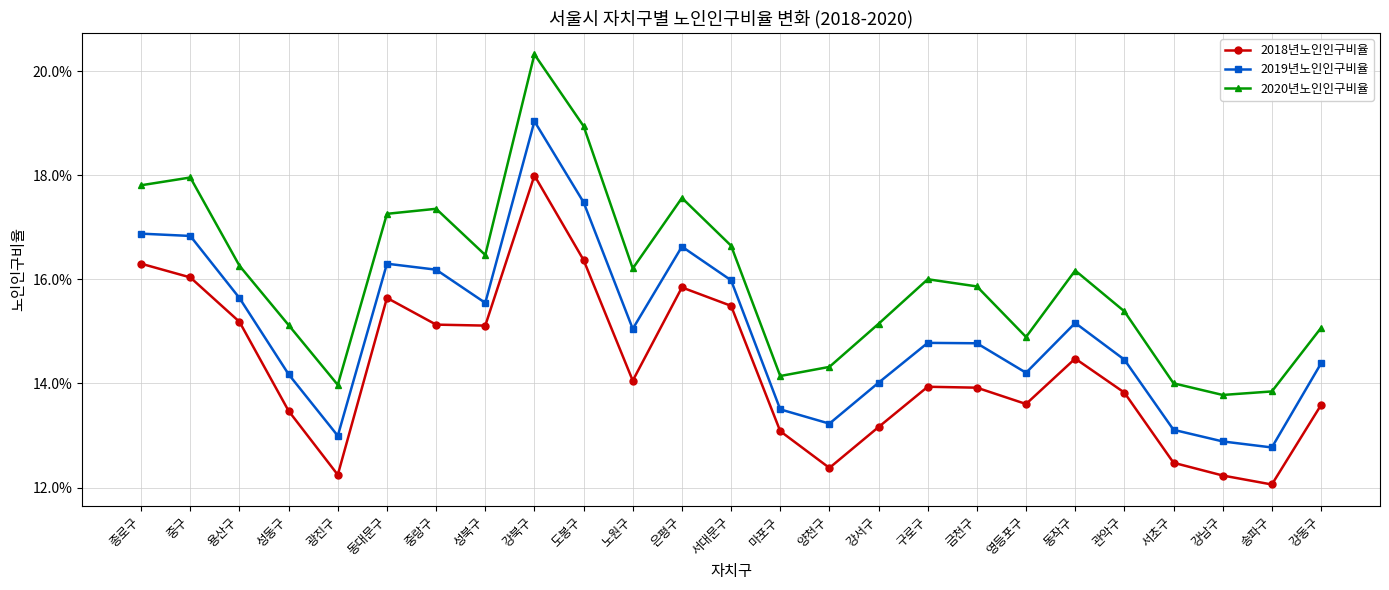

Reading left to right, list all the values displayed in this chart.

2018년노인인구비율: 종로구=0.2	중구=0.2	용산구=0.2	성동구=0.1	광진구=0.1	동대문구=0.2	중랑구=0.2	성북구=0.2	강북구=0.2	도봉구=0.2	노원구=0.1	은평구=0.2	서대문구=0.2	마포구=0.1	양천구=0.1	강서구=0.1	구로구=0.1	금천구=0.1	영등포구=0.1	동작구=0.1	관악구=0.1	서초구=0.1	강남구=0.1	송파구=0.1	강동구=0.1
2019년노인인구비율: 종로구=0.2	중구=0.2	용산구=0.2	성동구=0.1	광진구=0.1	동대문구=0.2	중랑구=0.2	성북구=0.2	강북구=0.2	도봉구=0.2	노원구=0.2	은평구=0.2	서대문구=0.2	마포구=0.1	양천구=0.1	강서구=0.1	구로구=0.1	금천구=0.1	영등포구=0.1	동작구=0.2	관악구=0.1	서초구=0.1	강남구=0.1	송파구=0.1	강동구=0.1
2020년노인인구비율: 종로구=0.2	중구=0.2	용산구=0.2	성동구=0.2	광진구=0.1	동대문구=0.2	중랑구=0.2	성북구=0.2	강북구=0.2	도봉구=0.2	노원구=0.2	은평구=0.2	서대문구=0.2	마포구=0.1	양천구=0.1	강서구=0.2	구로구=0.2	금천구=0.2	영등포구=0.1	동작구=0.2	관악구=0.2	서초구=0.1	강남구=0.1	송파구=0.1	강동구=0.2